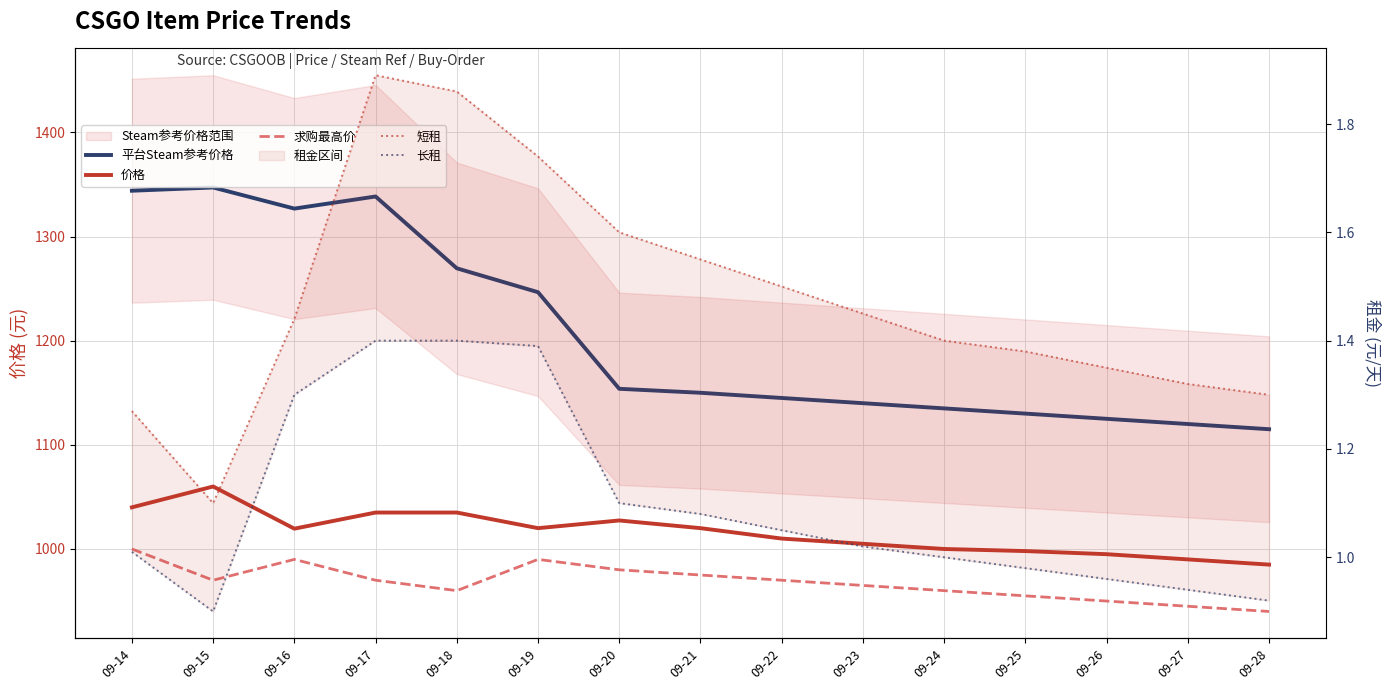

Read the 平台Steam参考价格 value at 09-20.

1153.8